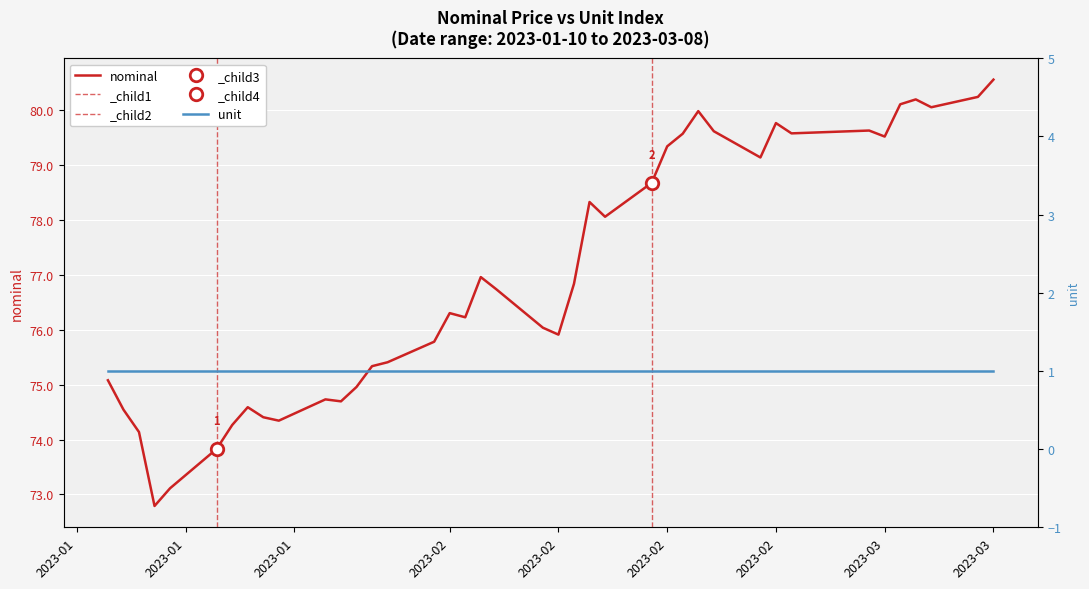

Which series has the largest total across all categories?

nominal